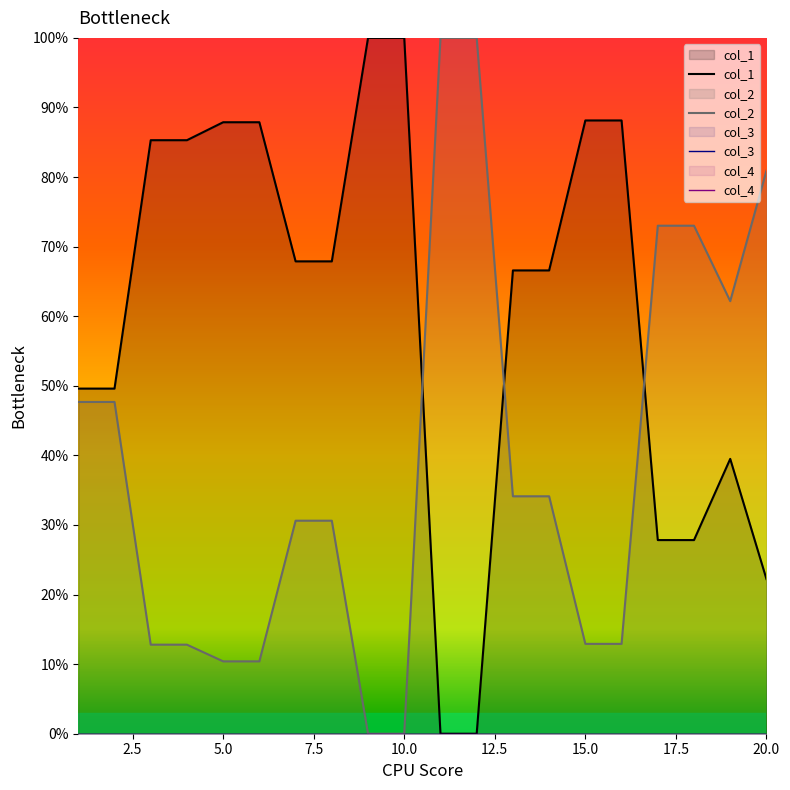

Reading left to right, extract all data points from this chart.

col_1: 49.6	49.6	85.3	85.3	87.9	87.9	67.9	67.9	100.0	100.0	0.0	0.0	66.6	66.6	88.1	88.1	27.8	27.8	39.5	22.2
col_2: 47.7	47.7	12.8	12.8	10.4	10.4	30.6	30.6	0.0	0.0	100.0	100.0	34.1	34.1	12.9	12.9	73.0	73.0	62.2	80.9
col_3: 0.0	0.0	0.0	0.0	0.0	0.0	0.0	0.0	0.0	0.0	0.0	0.0	0.0	0.0	0.0	0.0	0.0	0.0	0.0	0.0
col_4: 0.0	0.0	0.0	0.0	0.0	0.0	0.0	0.0	0.0	0.0	0.0	0.0	0.0	0.0	0.0	0.0	0.0	0.0	0.0	0.0